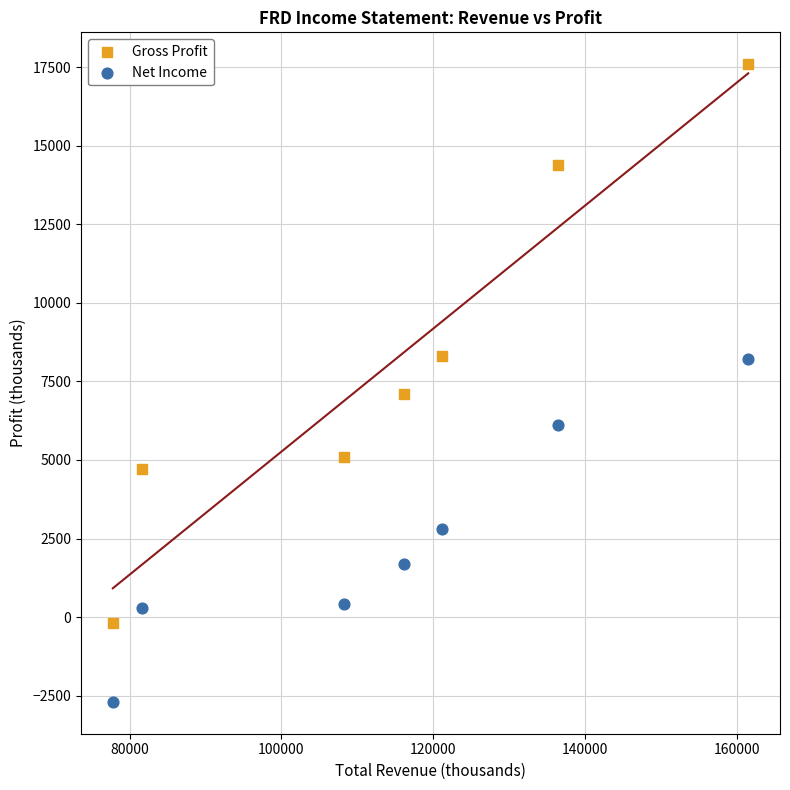

What is the X range (max minus min) for the scatter plot?

83700